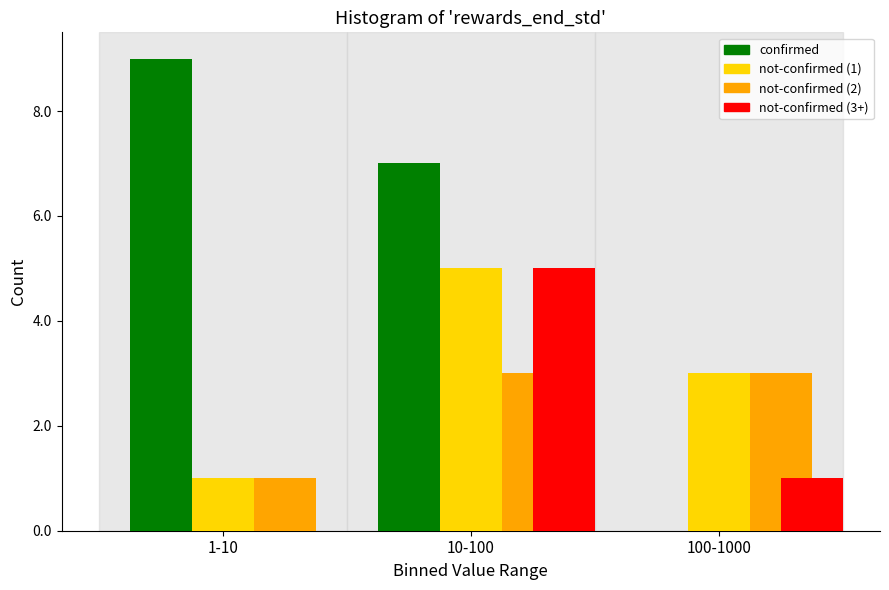

Is it true that not-confirmed (1) equals 3 at 100-1000?

True